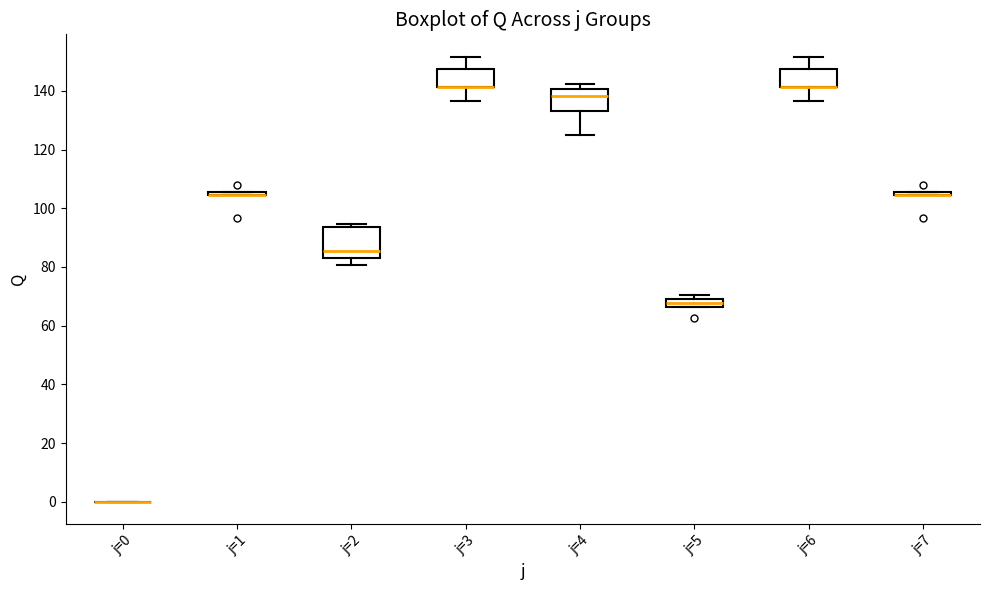

Comparing the boxes themselves (not the whiskers), which one is the tallest?

j=2